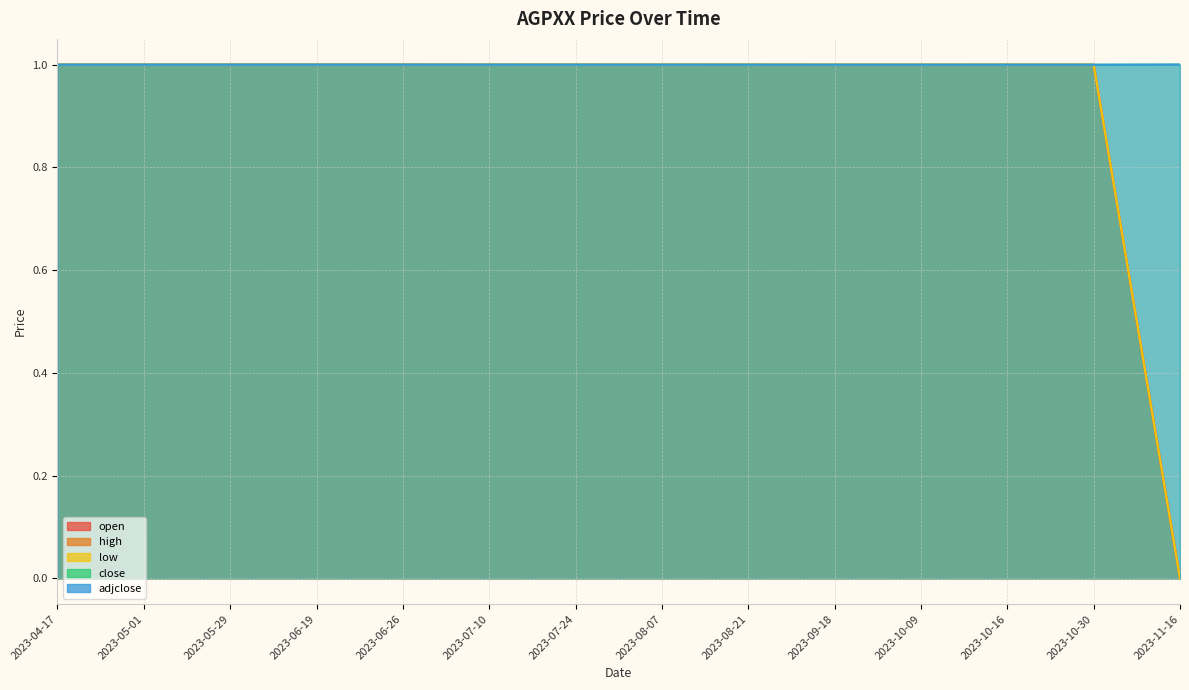

Which series has the largest range (max minus min)?

open